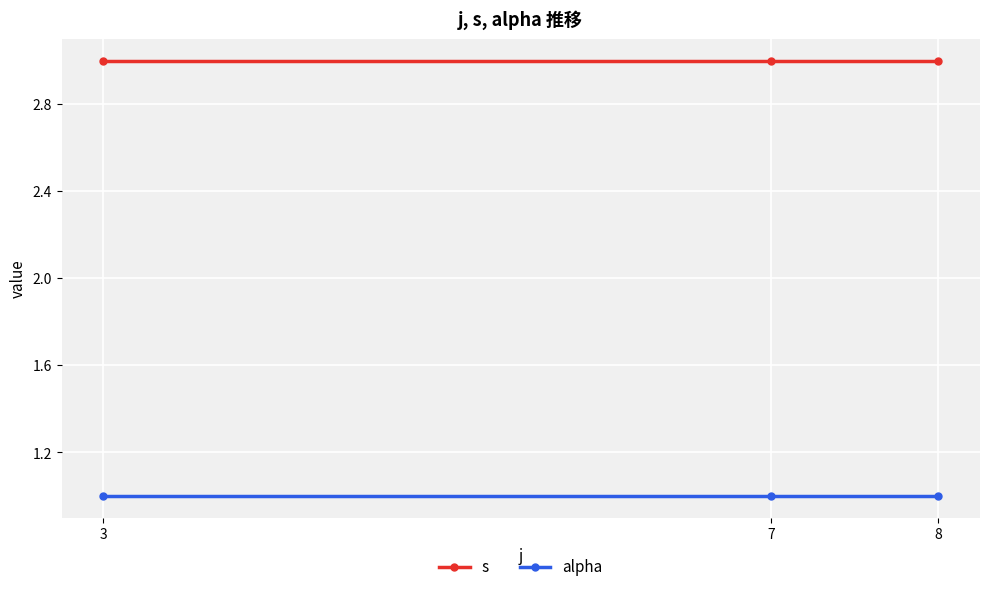

List the series in order of their overall mean, highest first.

s, alpha